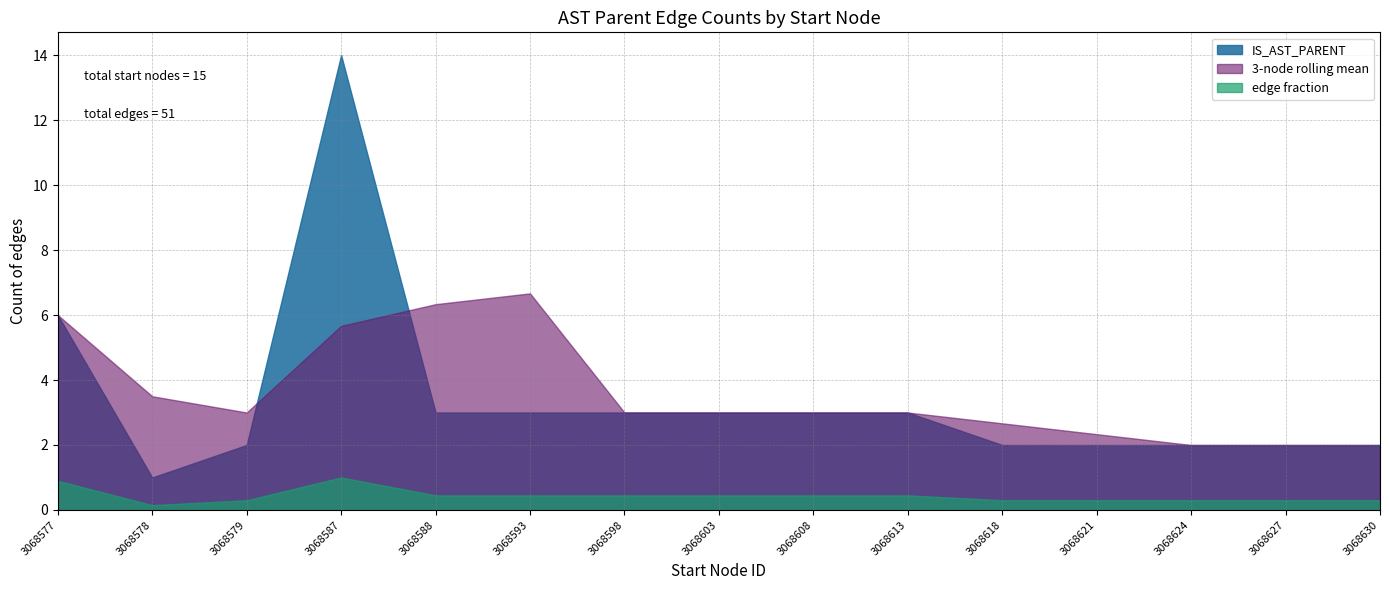

Rank the series by their maximum value, from lowest to highest.

edge fraction, 3-node rolling mean, IS_AST_PARENT